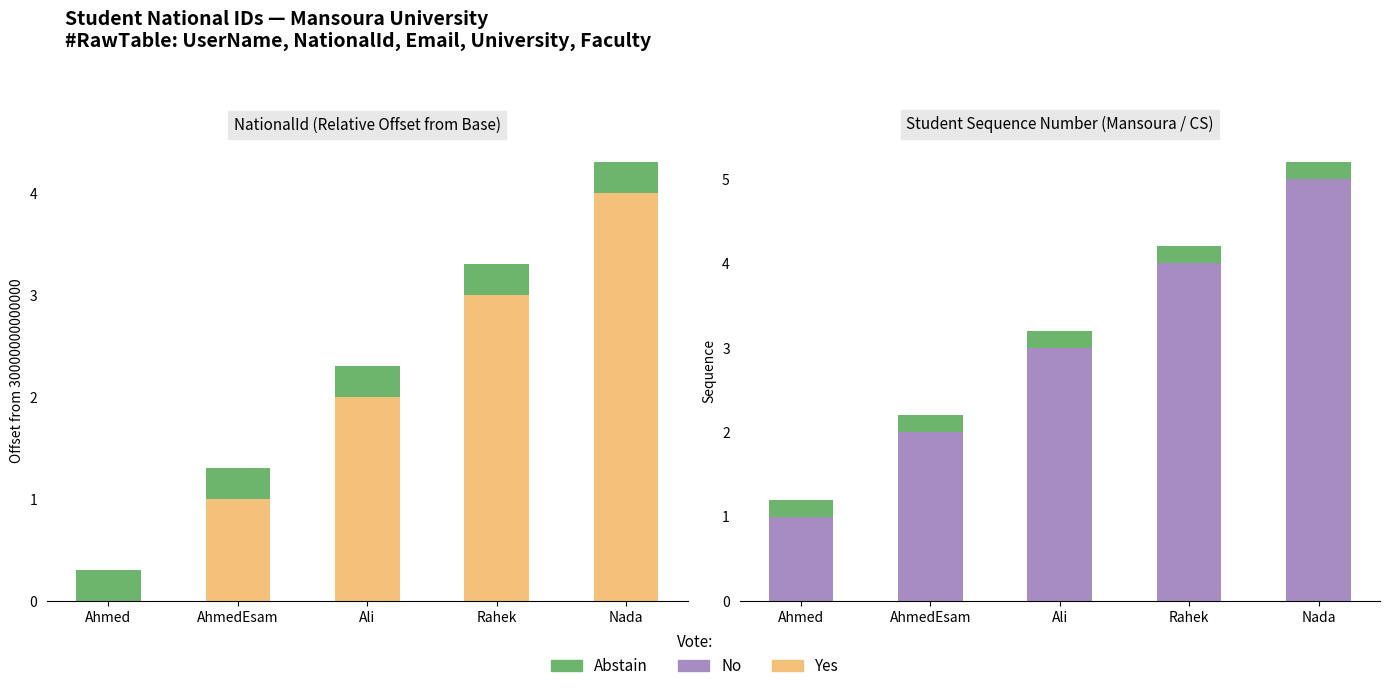

At which category does the chart reach its minimum across all series?

Ahmed